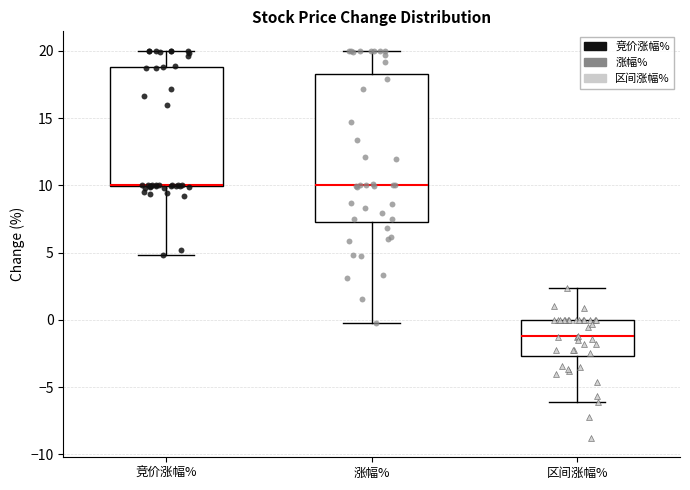

Reading left to right, transcribe this box plot: for each box, give where its median line is, the range the box spans, and where its two whiskers end, as read against the y-axis. The values are not printed on the chart, so give them approximately, as read against the axis.

竞价涨幅%: median 10.0 (drawn on the box's lower edge), box 10.0 to 19.0, whiskers 5.0 to 20.0
涨幅%: median 10.0, box 7.5 to 18.5, whiskers 0.0 to 20.0
区间涨幅%: median -1.0, box -2.5 to 0.0, whiskers -6.0 to 2.5